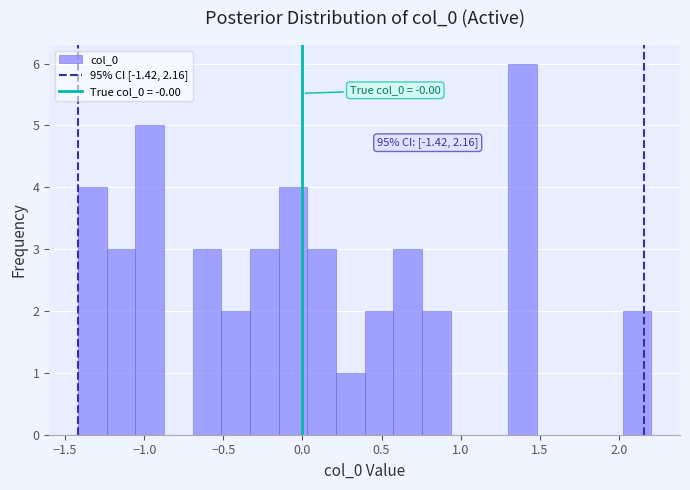

Read against the x-axis, roughly where is the centre of the tallest bar?

1.40